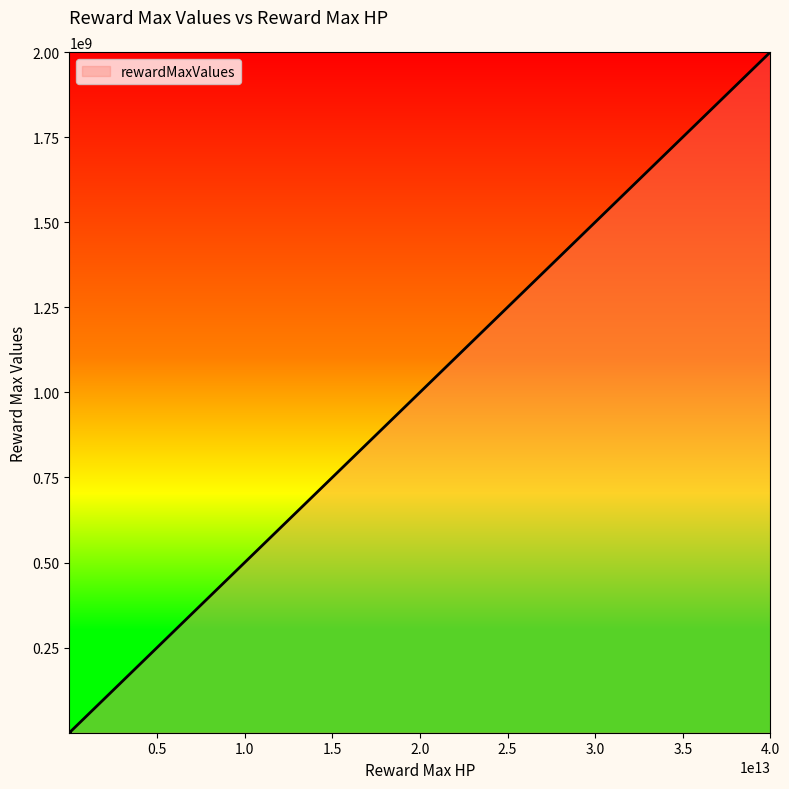

What is the maximum value shown in the chart?

2000000000.0